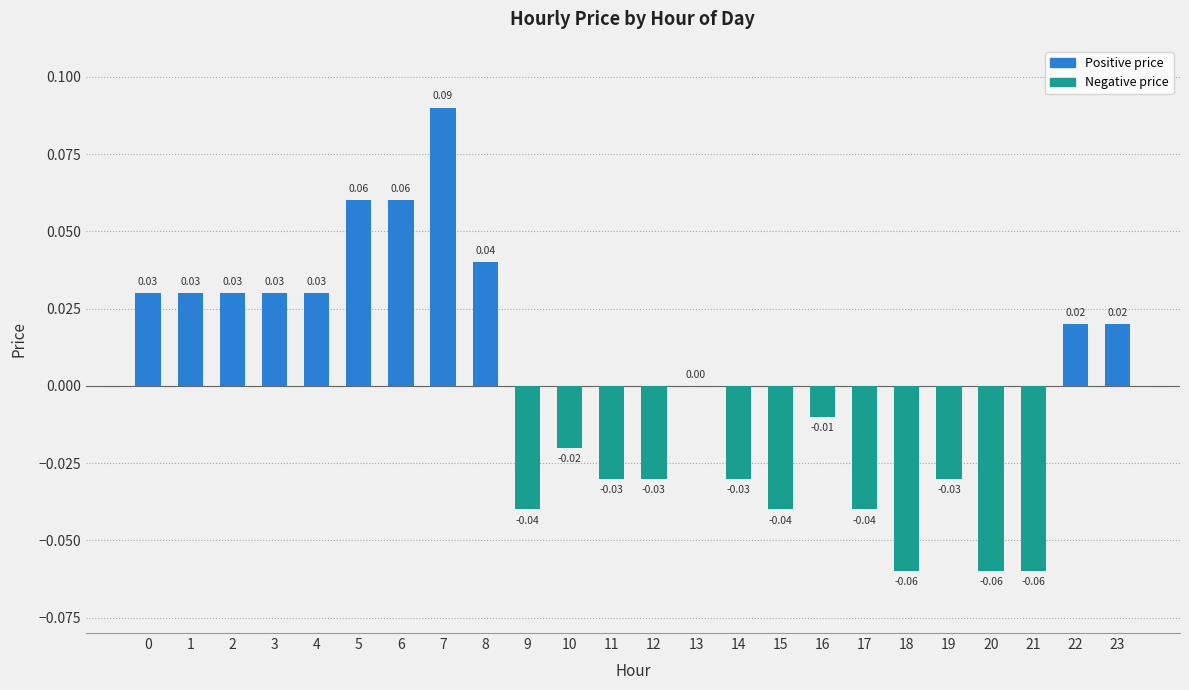

Between 3 and 18, which is larger?

3